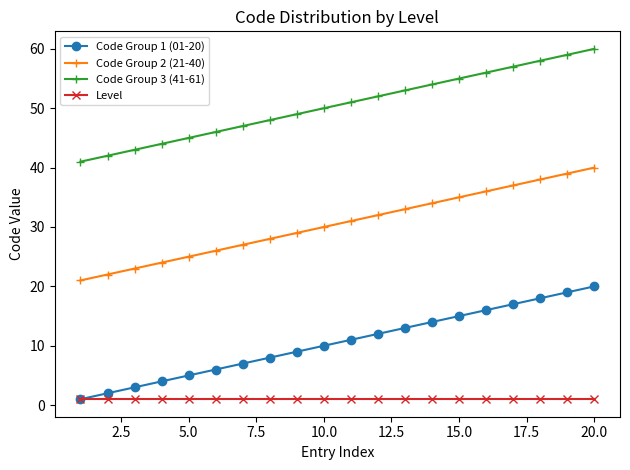

Which series has the largest total across all categories?

Code Group 3 (41-61)